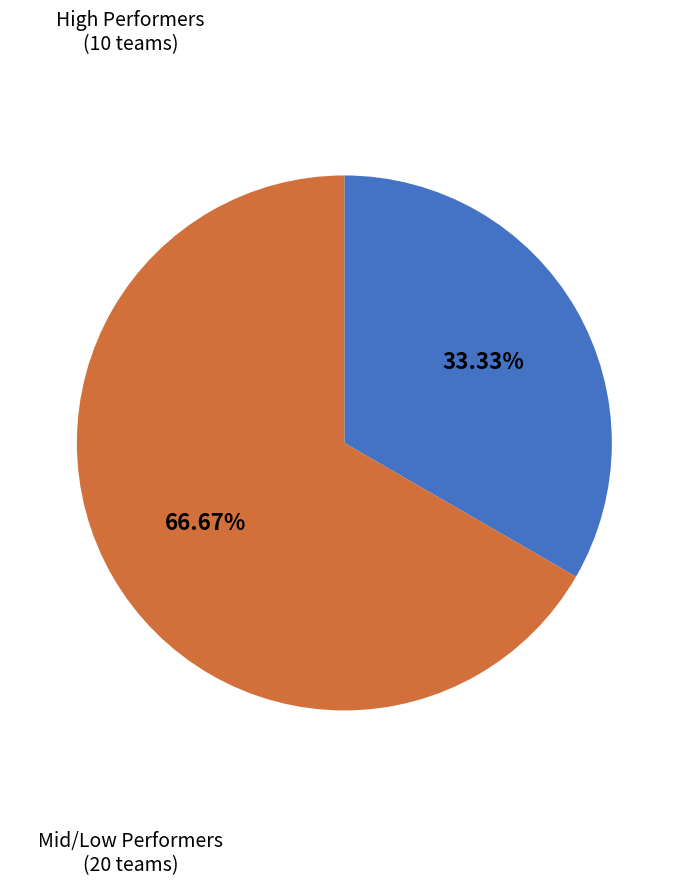

Is there any slice that represents more than half of the pie?

Yes